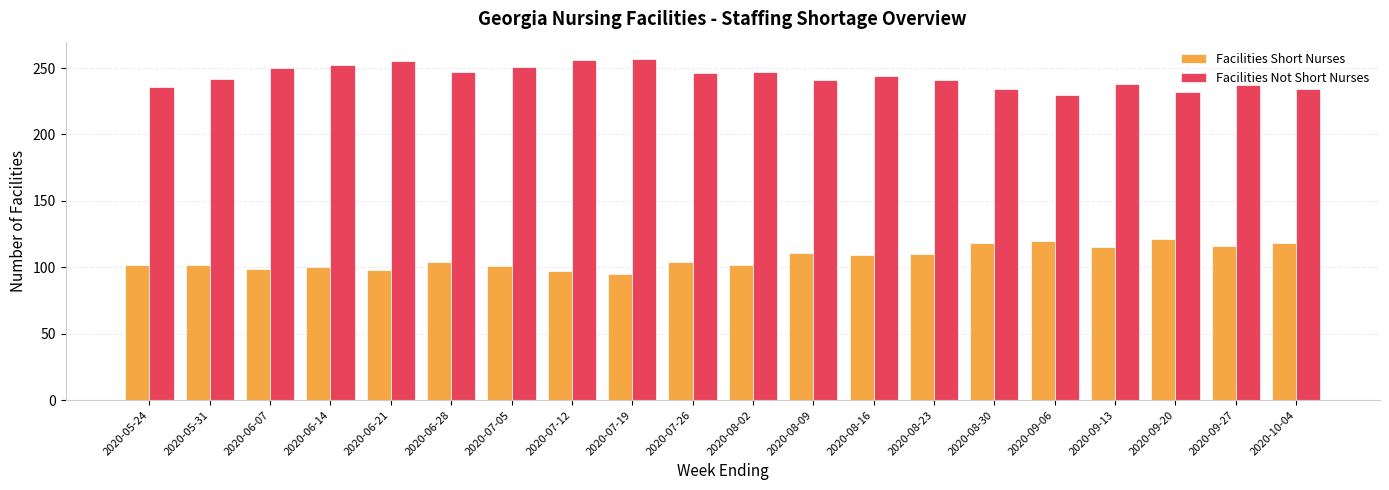

The Facilities Not Short Nurses series shows 242 at 2020-05-31. True or false?

True